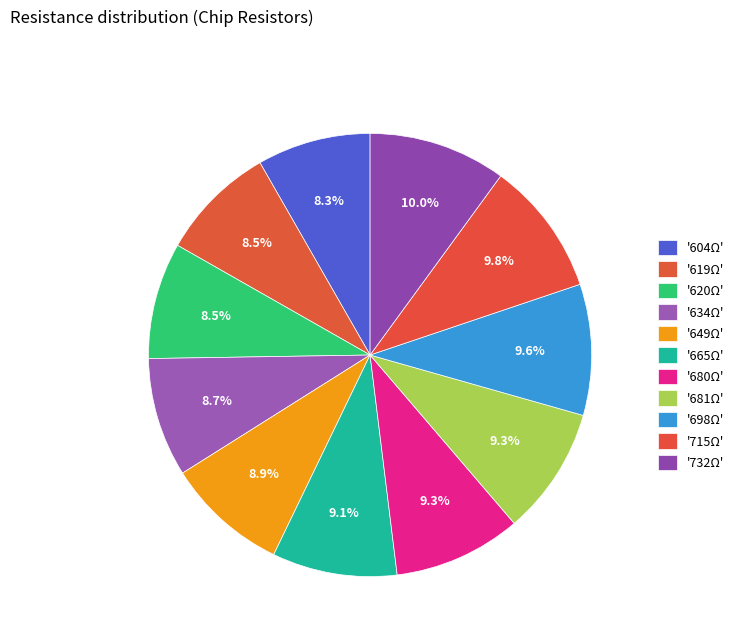

How many slices are in this pie chart?

11